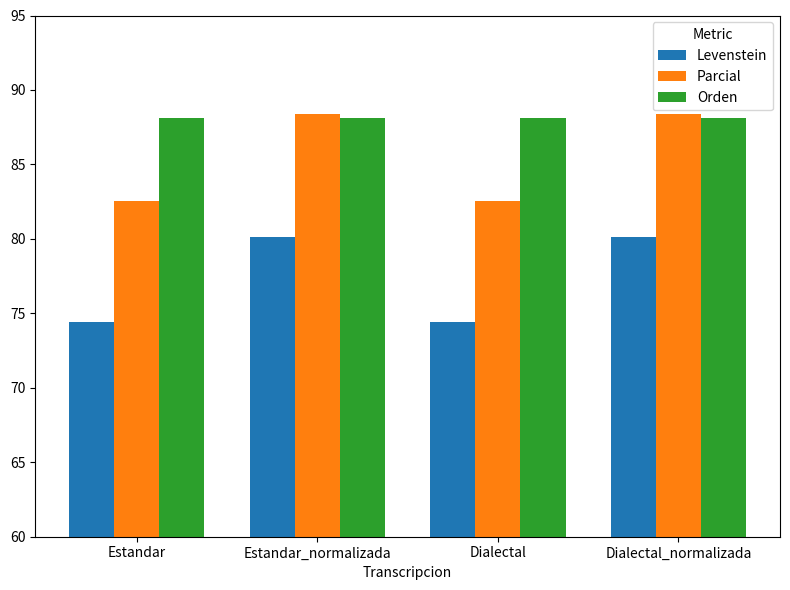

What position from the left is Estandar?

1